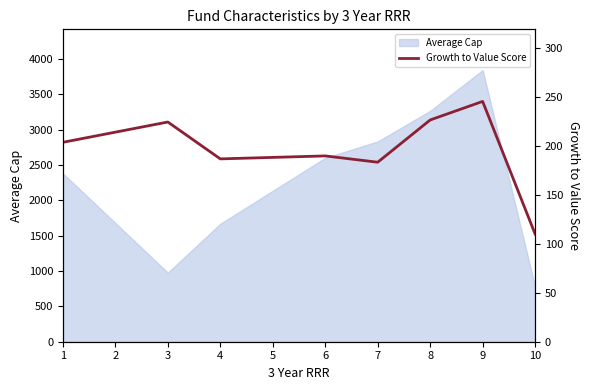

The value of Average Cap at 1 is 2381.7. True or false?

True